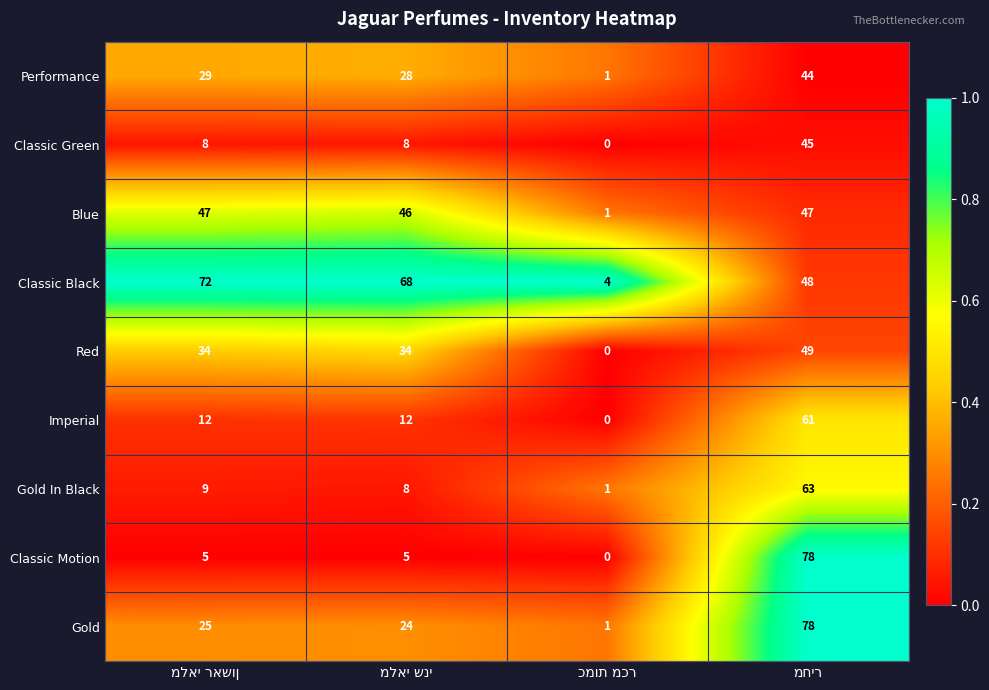

What is the difference between the maximum and minimum values in the Classic Motion series?

78